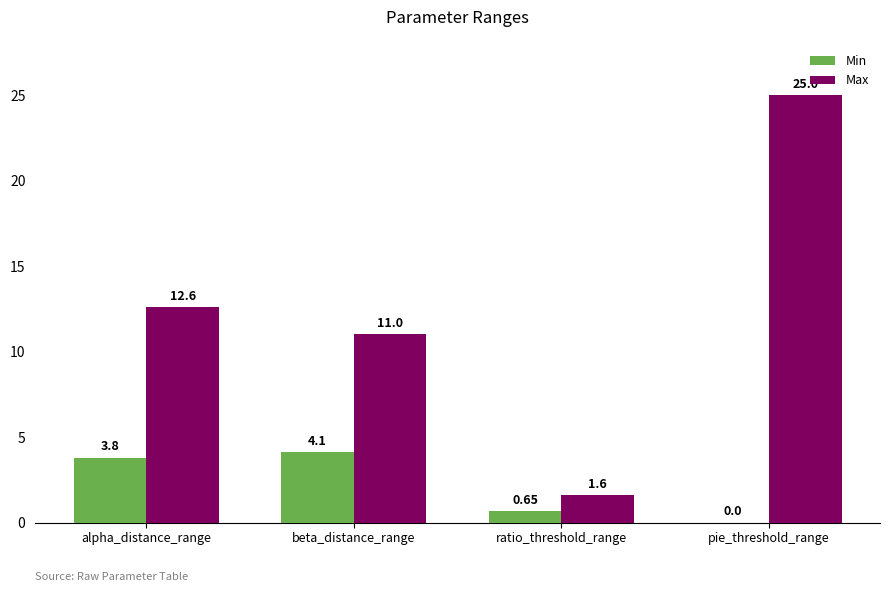

Which category has the highest value in the Max series?

pie_threshold_range